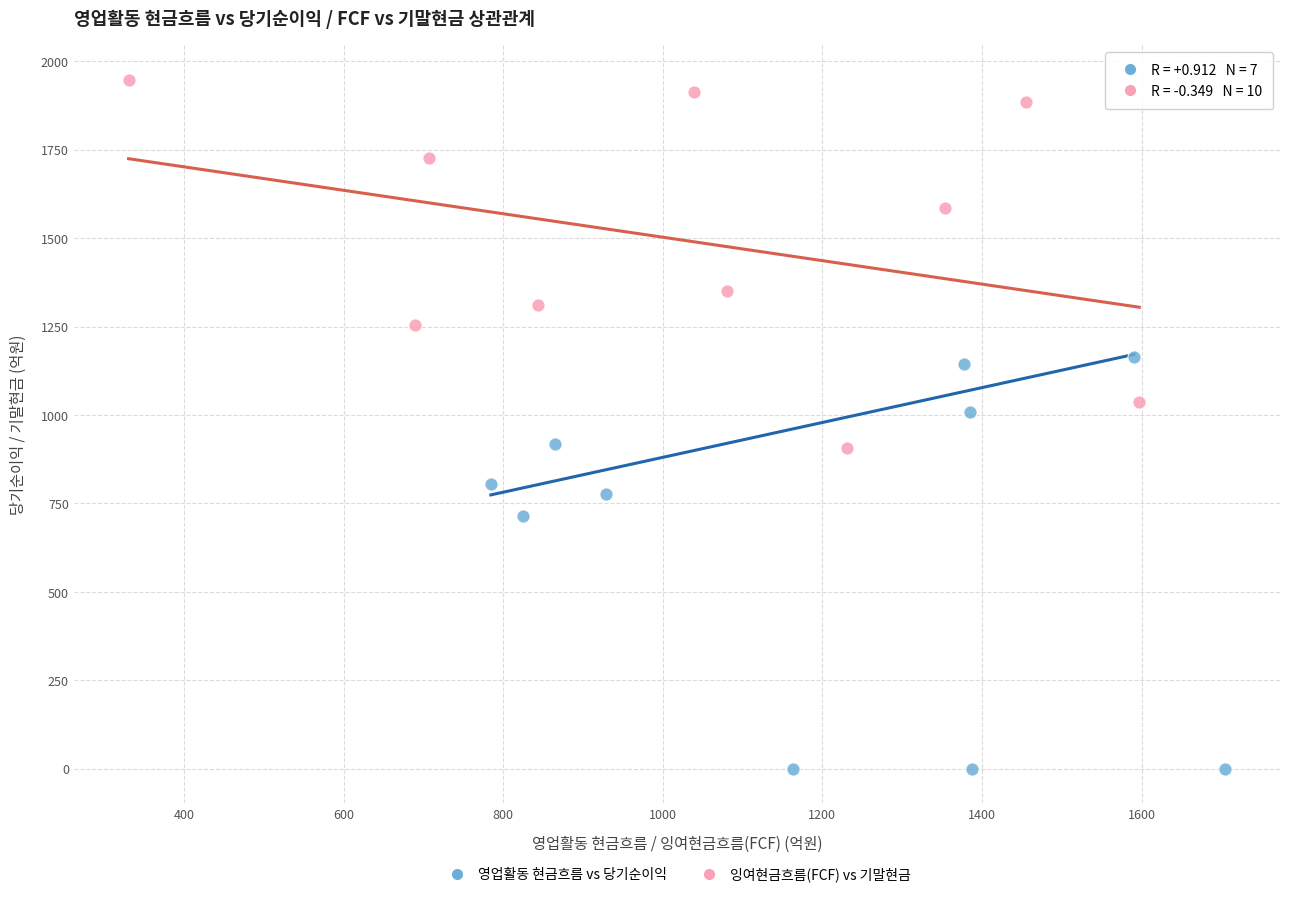

What are all the series names shown in the legend?

영업활동 현금흐름 vs 당기순이익, 잉여현금흐름(FCF) vs 기말현금